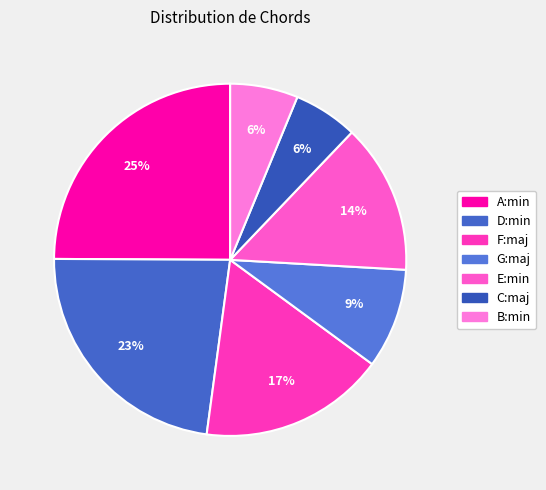

Rank the categories by value from highest to lowest.

A:min, D:min, F:maj, E:min, G:maj, B:min, C:maj